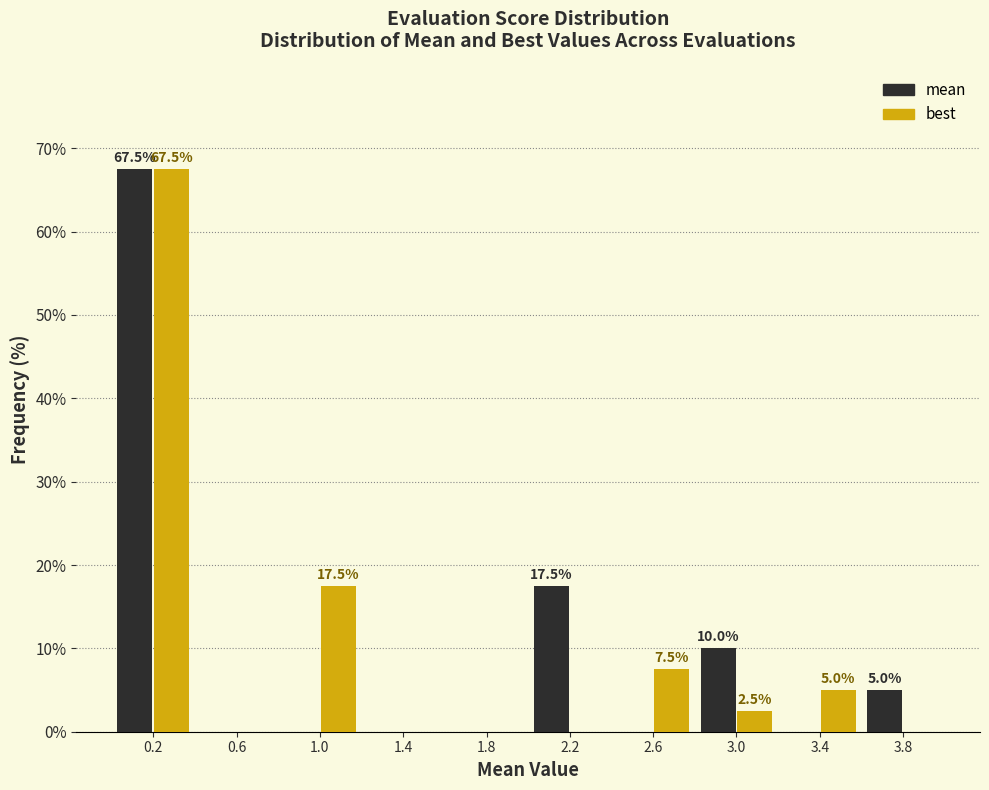

In the best series, which range on the x-axis has the tallest bar?

0.0 to 0.4